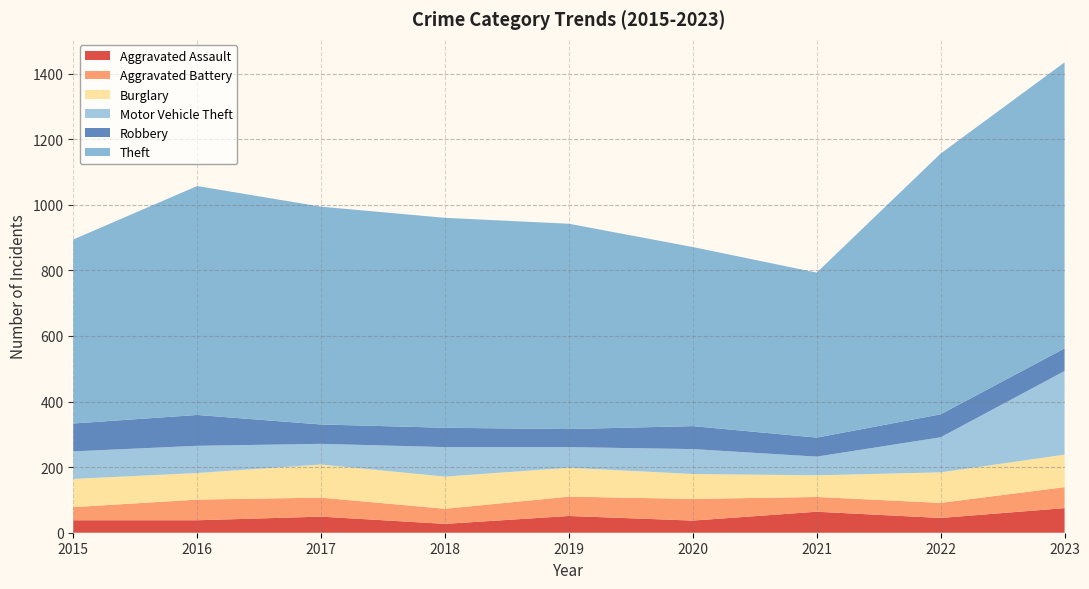

Reading right to left, list all the values displayed in this chart.

Aggravated Assault: 75	45	64	37	51	27	49	38	38
Aggravated Battery: 64	46	45	66	59	46	58	63	40
Burglary: 99	93	66	76	88	98	101	81	86
Motor Vehicle Theft: 255	107	57	76	63	90	63	83	84
Robbery: 69	70	58	70	55	59	59	94	85
Theft: 872	795	503	546	626	640	664	698	561